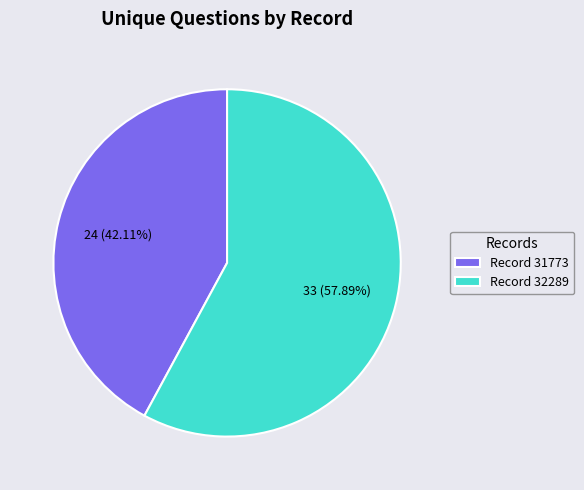

Which slice is the smallest?

Record 31773